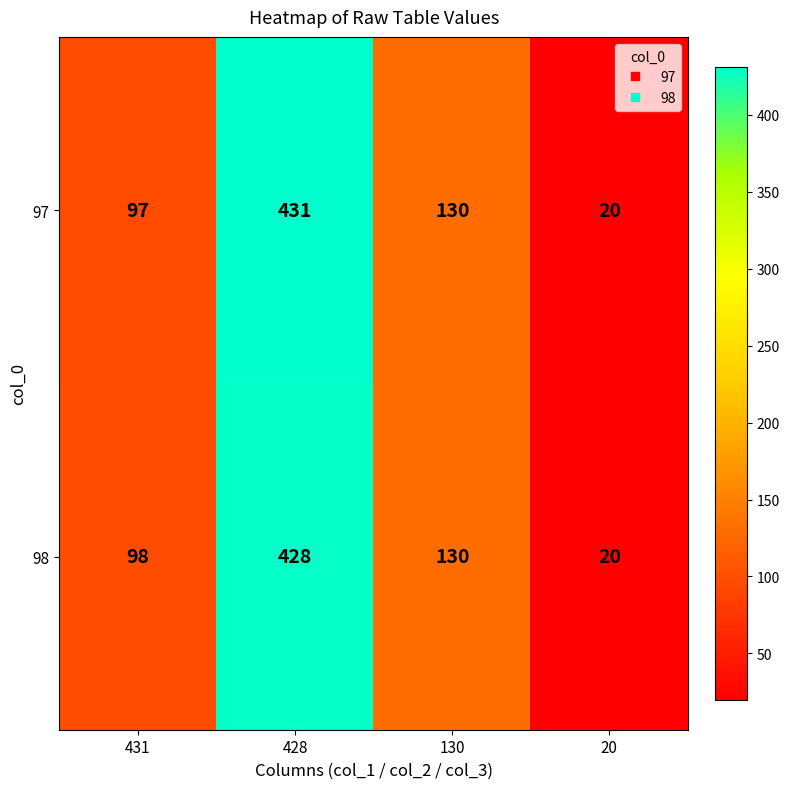

List the series in order of their overall mean, lowest first.

98, 97